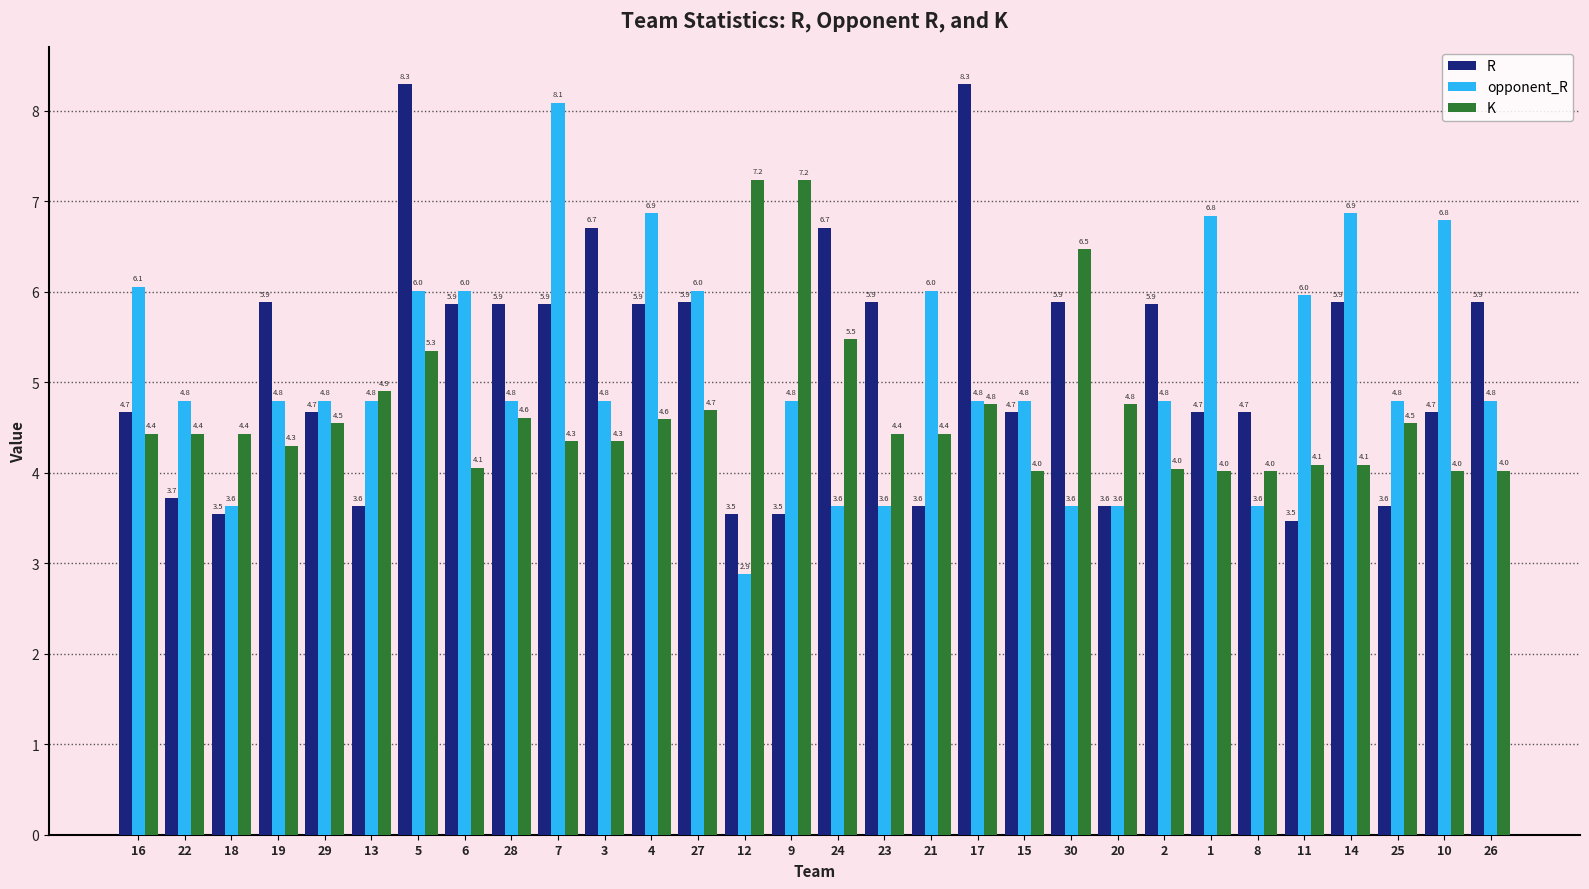

Which category has the lowest value in the opponent_R series?

12